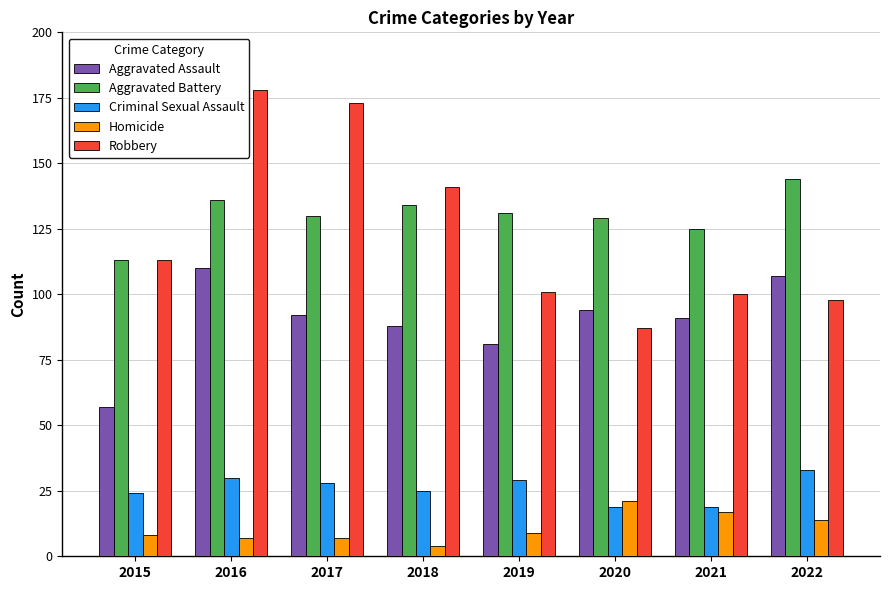

Reading left to right, what are all the values shown in this chart?

Aggravated Assault: 2015=57	2016=110	2017=92	2018=88	2019=81	2020=94	2021=91	2022=107
Aggravated Battery: 2015=113	2016=136	2017=130	2018=134	2019=131	2020=129	2021=125	2022=144
Criminal Sexual Assault: 2015=24	2016=30	2017=28	2018=25	2019=29	2020=19	2021=19	2022=33
Homicide: 2015=8	2016=7	2017=7	2018=4	2019=9	2020=21	2021=17	2022=14
Robbery: 2015=113	2016=178	2017=173	2018=141	2019=101	2020=87	2021=100	2022=98